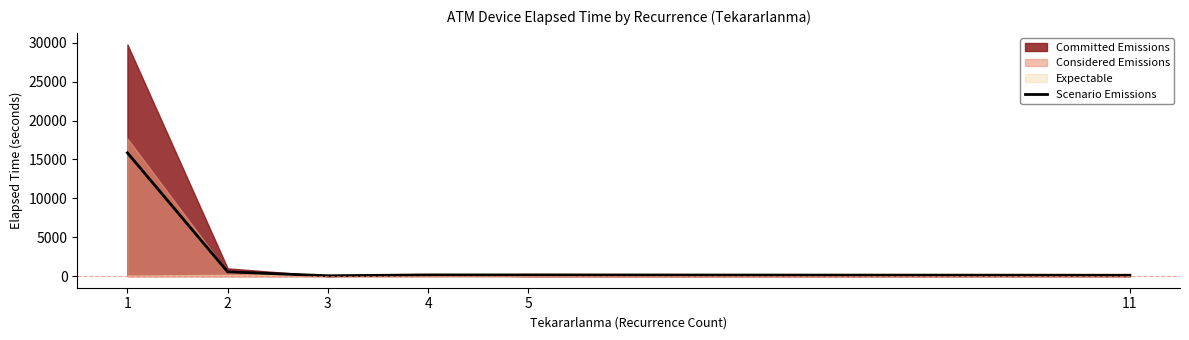

Where is the first local maximum?

4